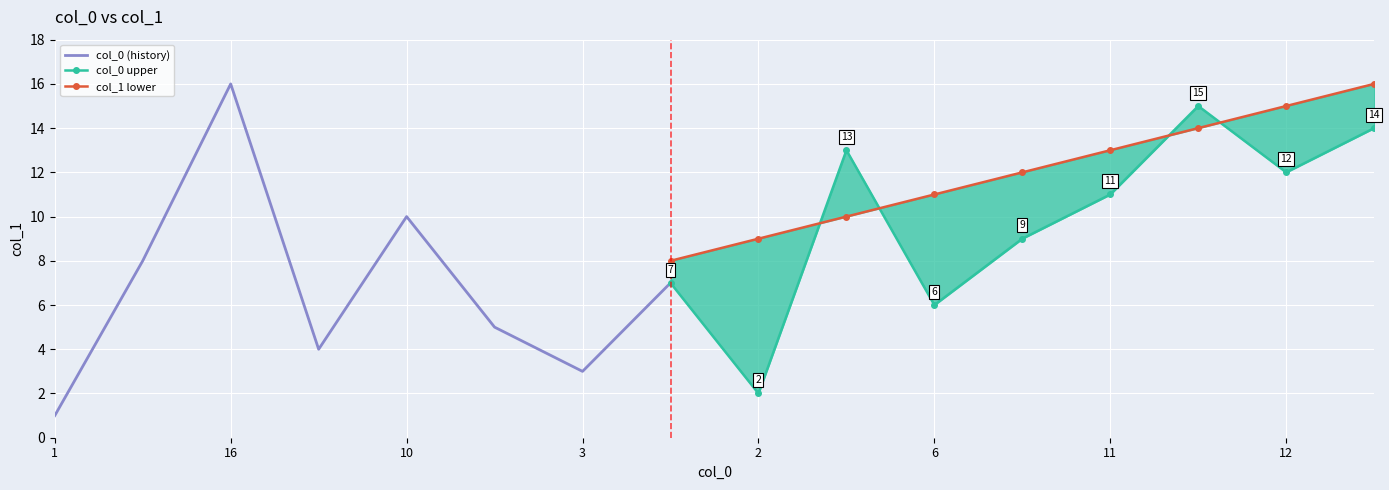

What is the highest value of the lower series?

16